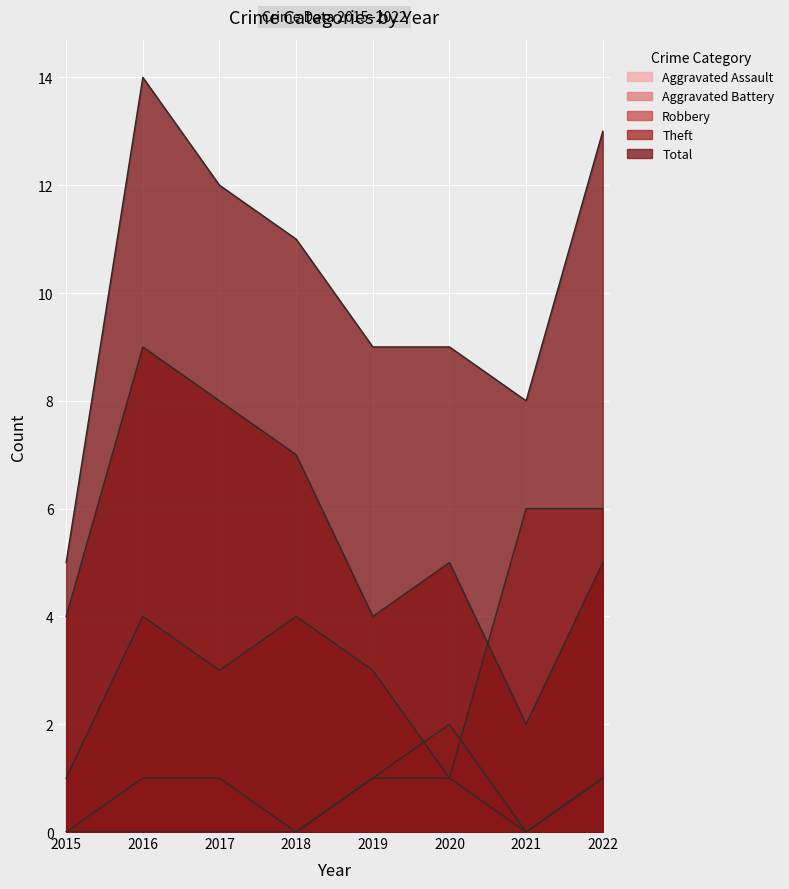

Reading left to right, what are all the values shown in this chart?

Aggravated Assault: 0	1	1	0	1	1	0	1
Aggravated Battery: 0	0	0	0	1	2	0	1
Robbery: 1	4	3	4	3	1	6	6
Theft: 4	9	8	7	4	5	2	5
Total: 5	14	12	11	9	9	8	13